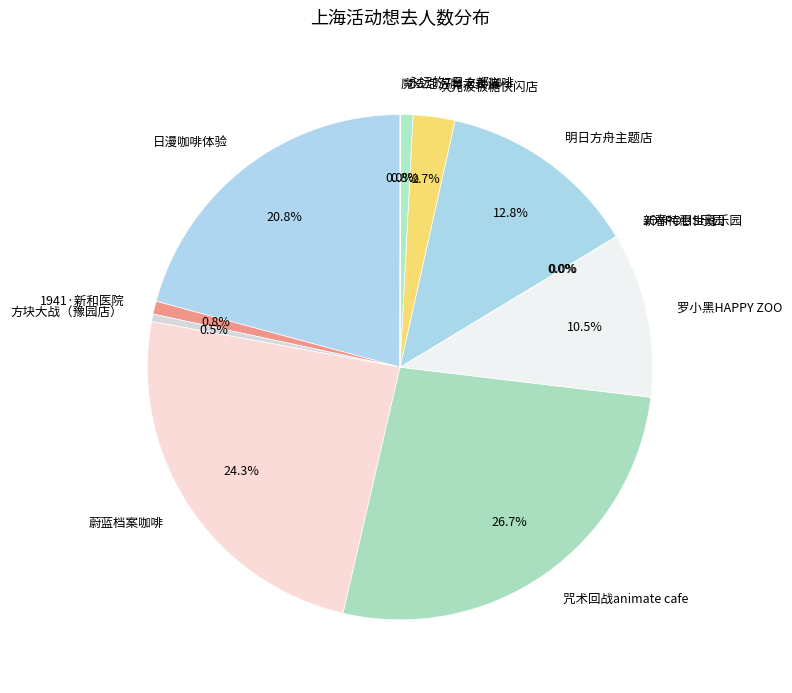

What portion of the pie excludes 蔚蓝档案咖啡?

75.7%